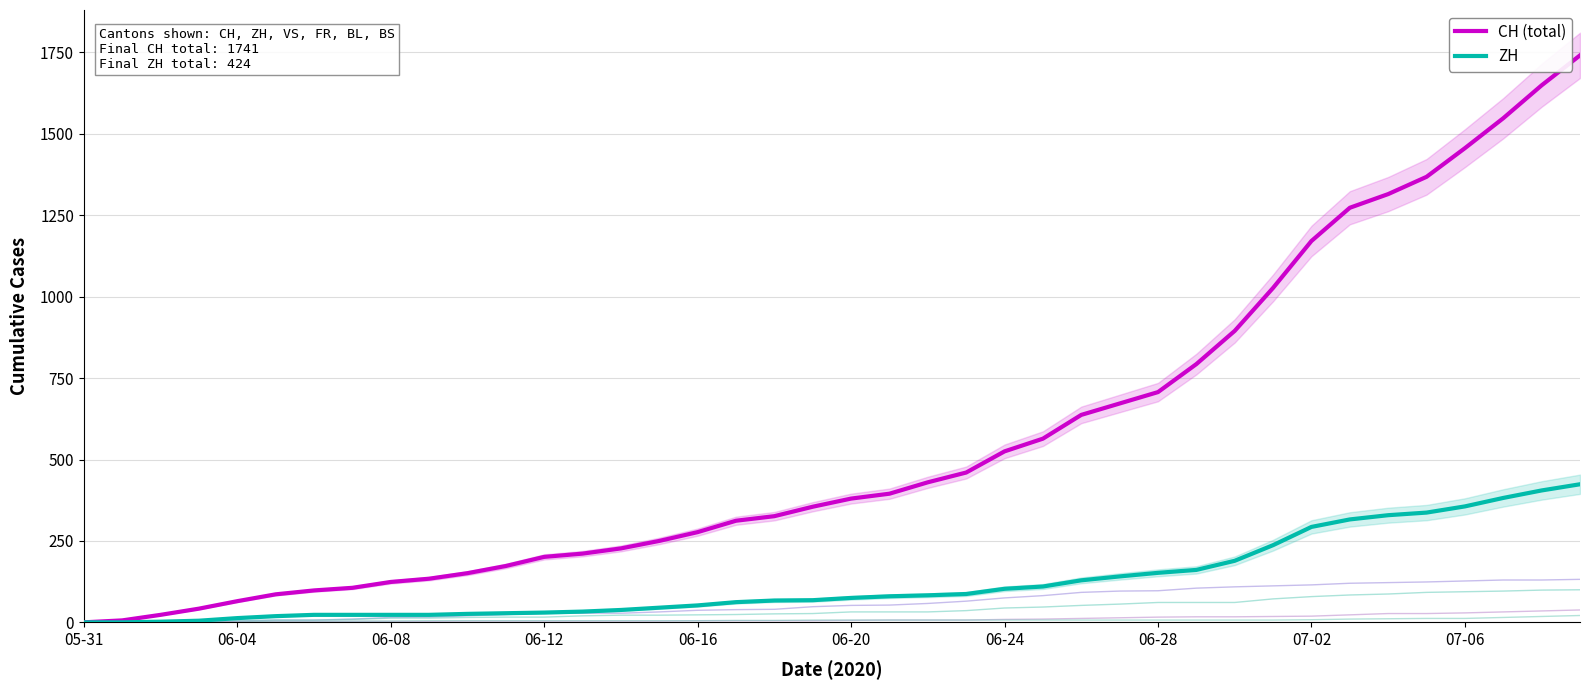

Which series changed the most between 16 and 34?

CH (total)